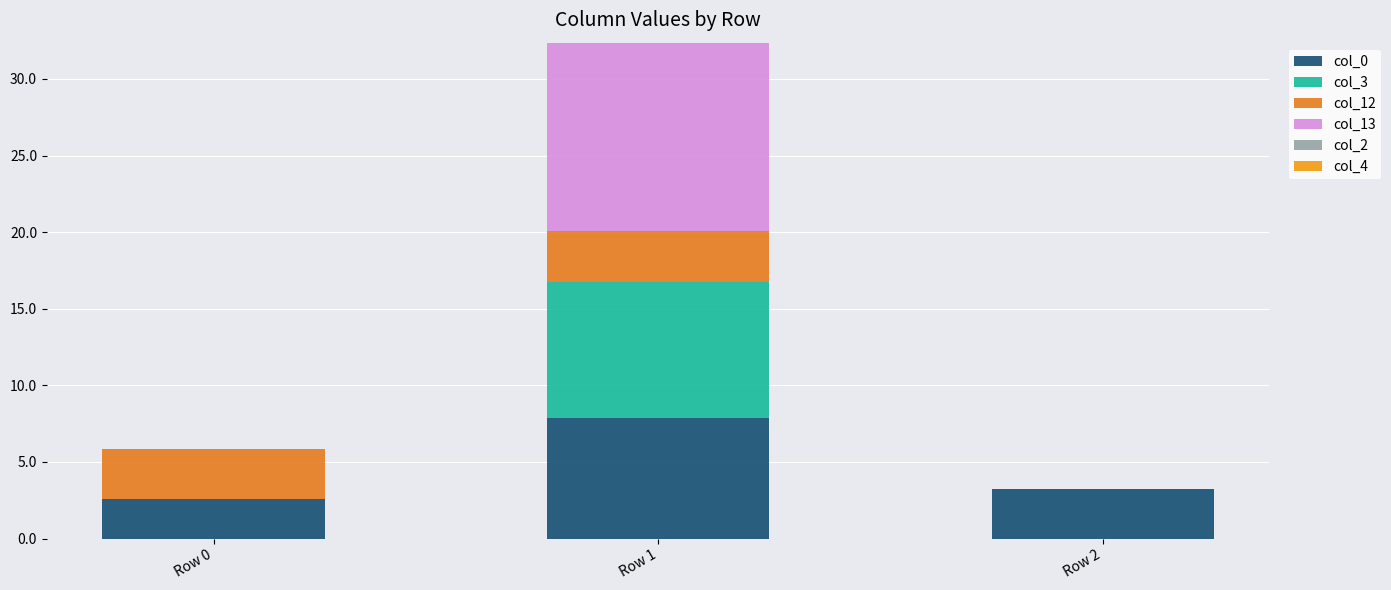

Is it true that col_0 equals 2.6 at Row 0?

True